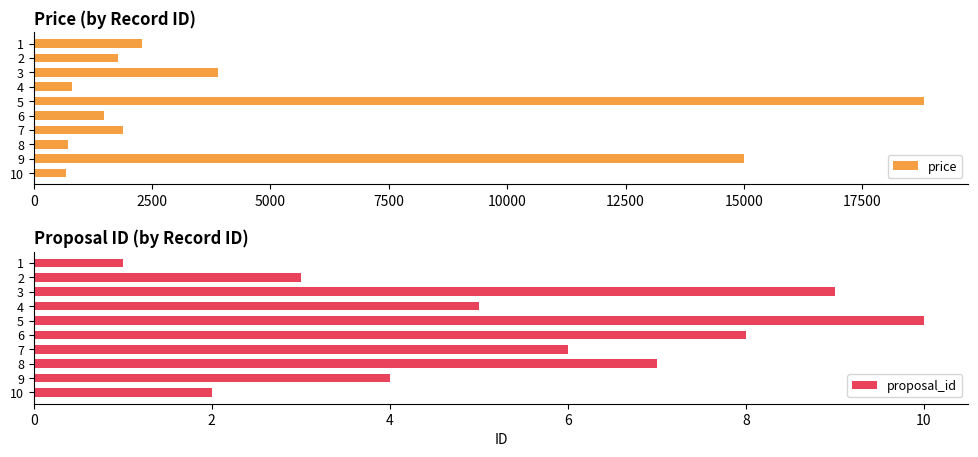

Are the bars horizontal?

Yes